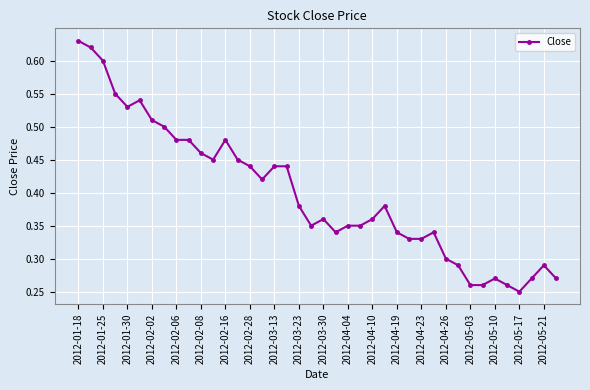

Count the values in the range 0 to 1.

40